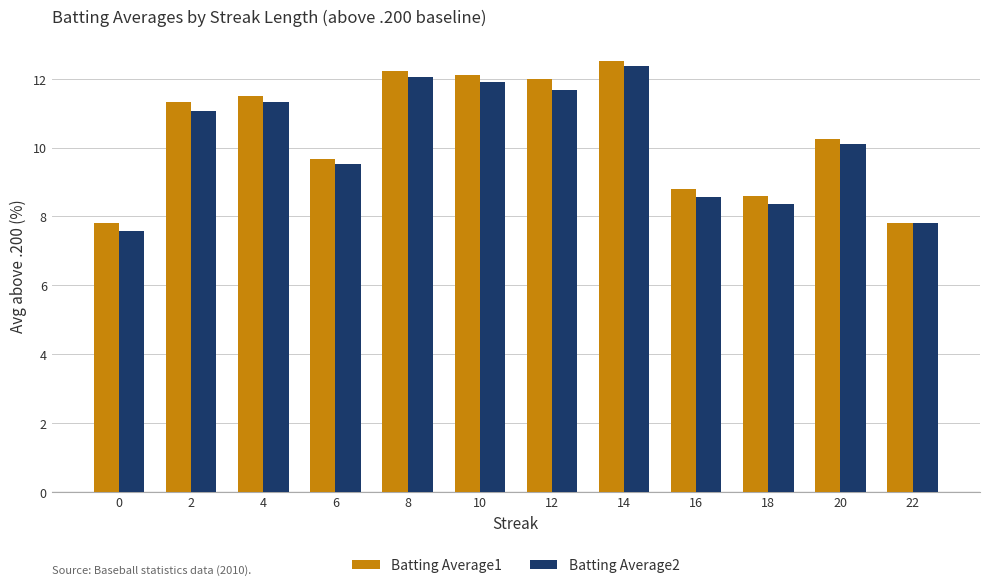

What is the sum of all Batting Average2 values?

122.3